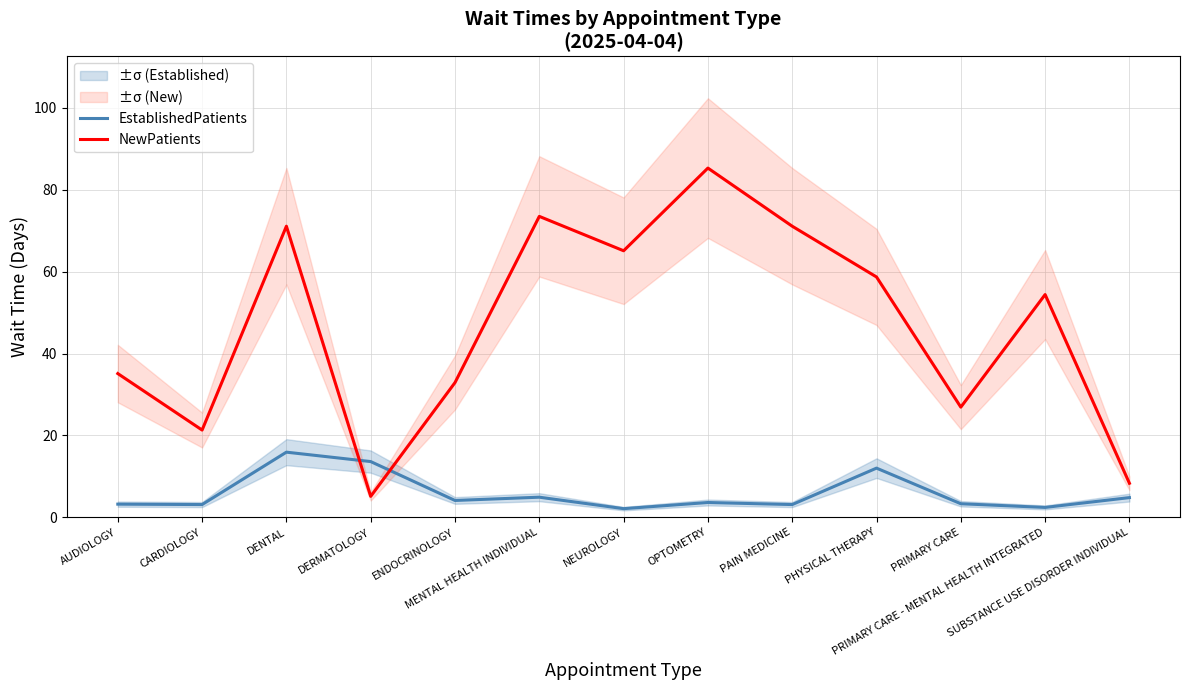

At which category is the sum across all series the highest?

OPTOMETRY